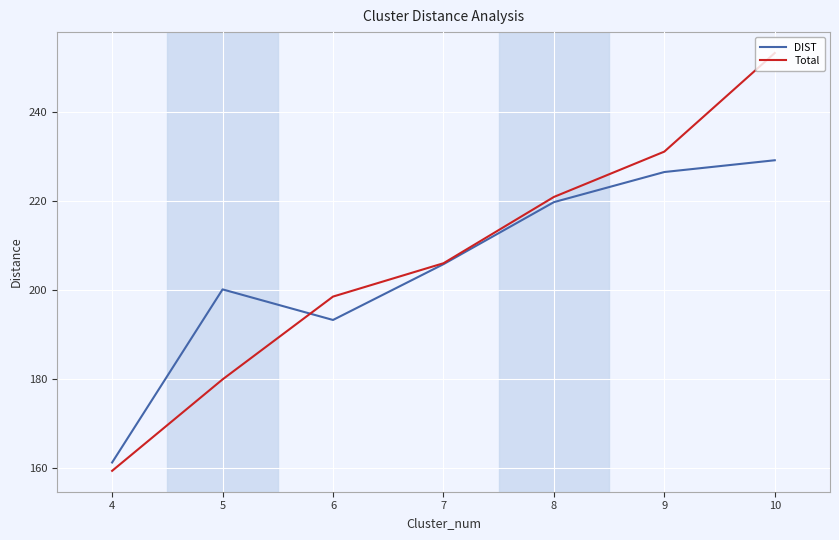

What are all the series names shown in the legend?

DIST, Total